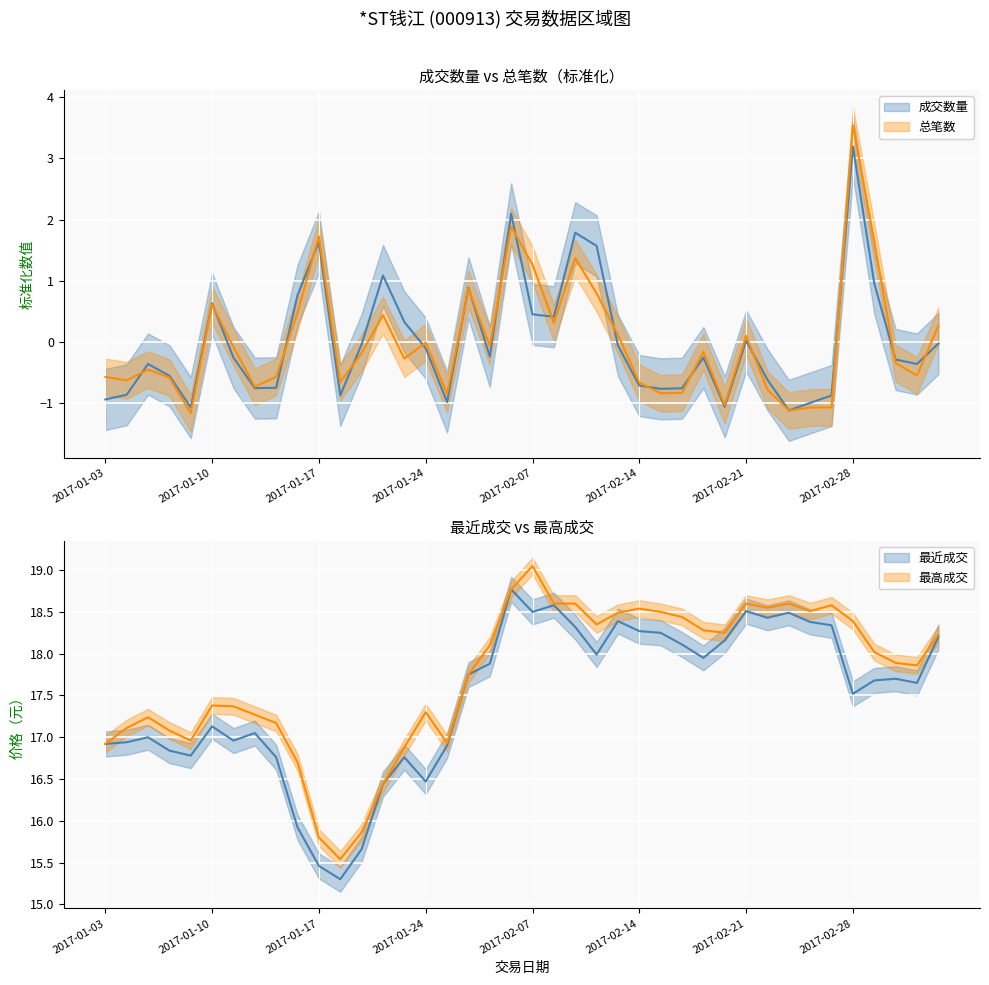

What position from the right is 2017-02-27?

6